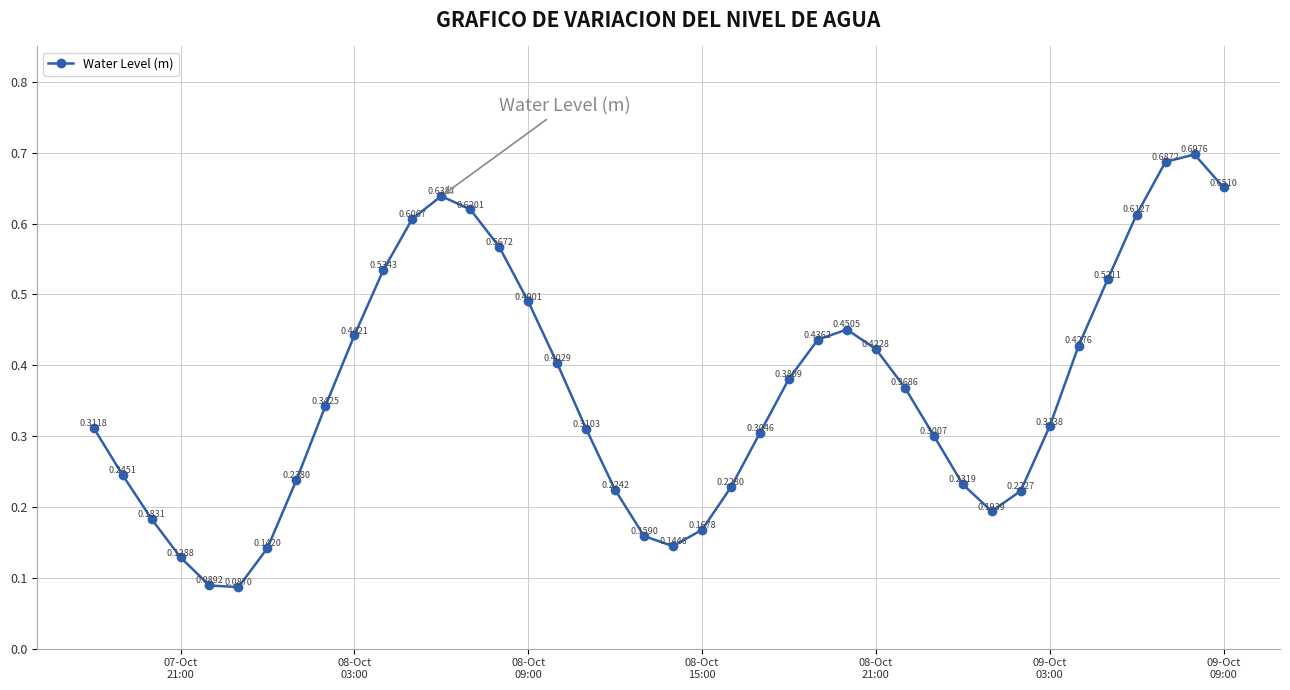

How many points are lower than both their immediate neighbors (excluding endpoints)?

3